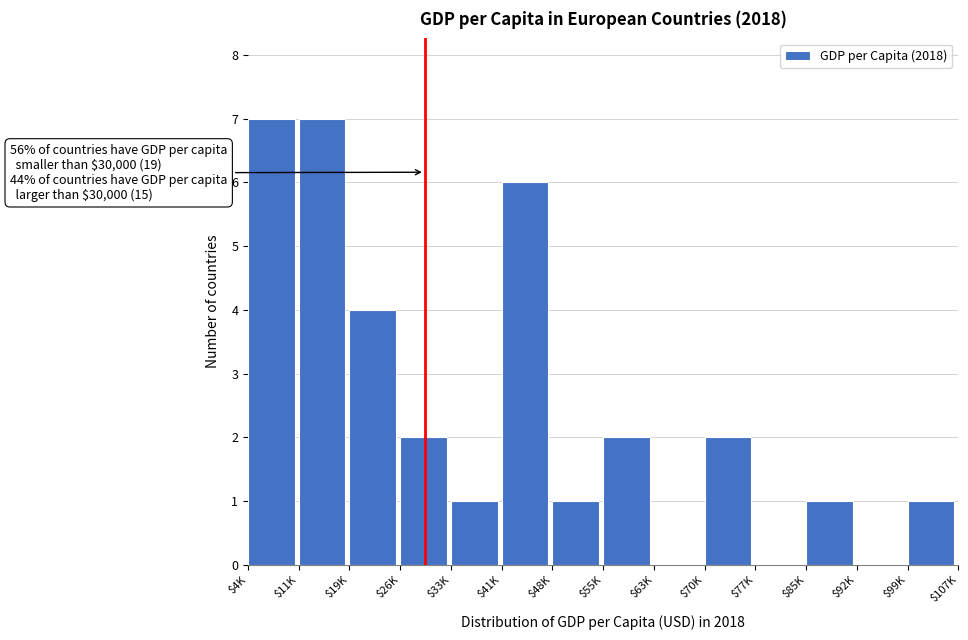

What is the maximum value shown in the chart?

7